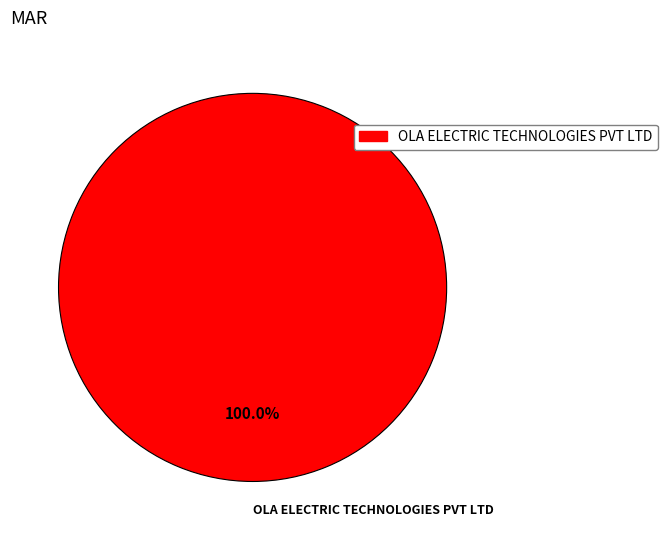

Does any single category account for the majority?

Yes